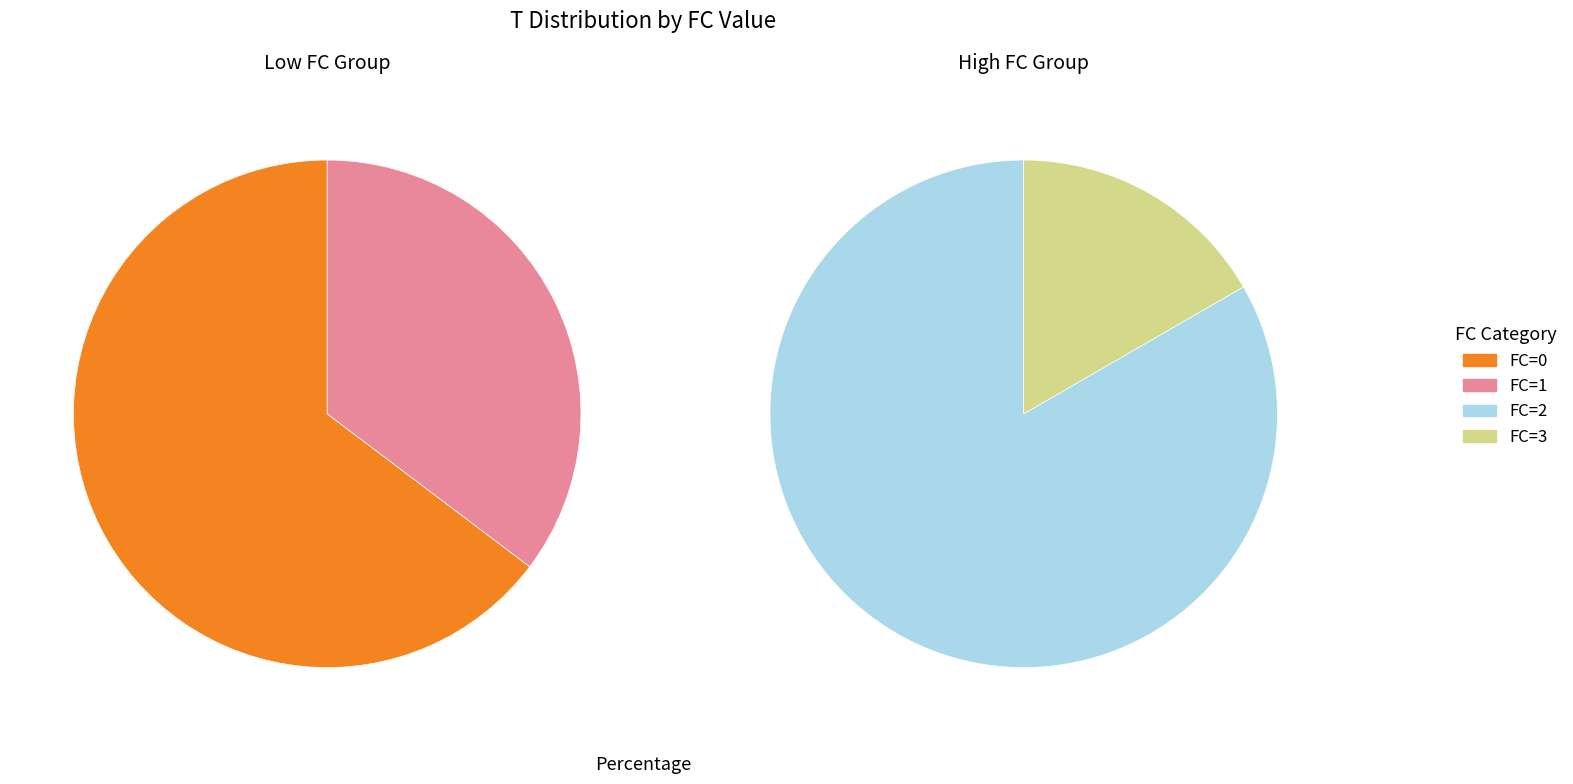

Is it true that FC=1 is 34% of the pie?

False